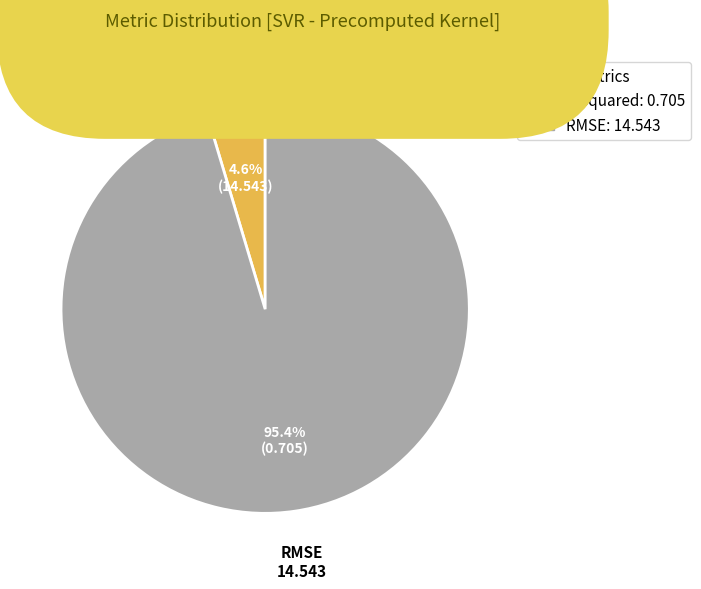

How much of the chart is everything except RMSE?

4.6%